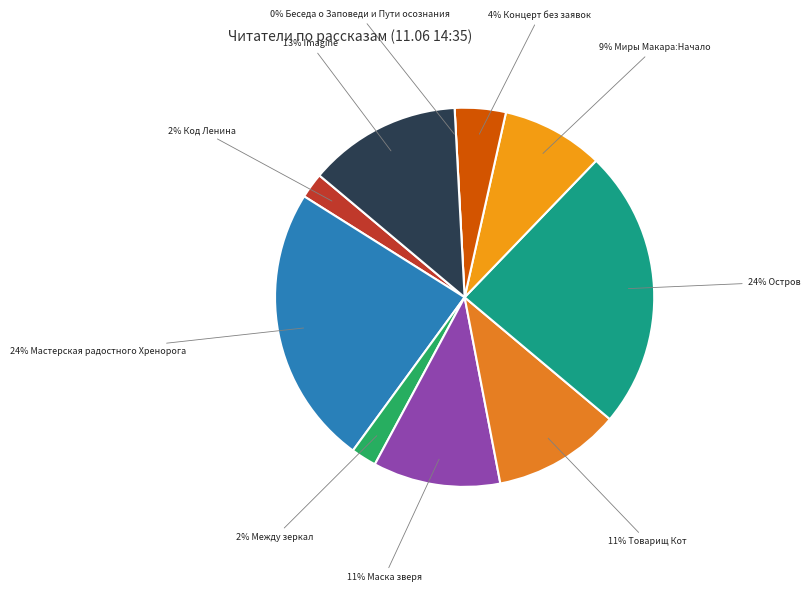

How much of the chart is everything except Остров?

76.1%